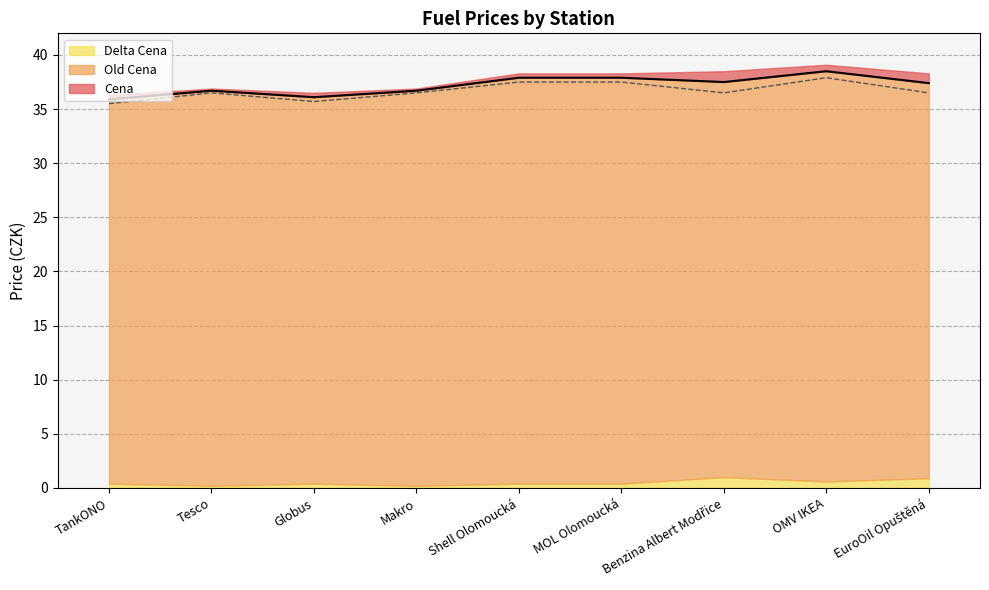

List the labels in order of Cena value, largest first.

OMV IKEA, Shell Olomoucká, MOL Olomoucká, Benzina Albert Modřice, EuroOil Opuštěná, Tesco, Makro, Globus, TankONO